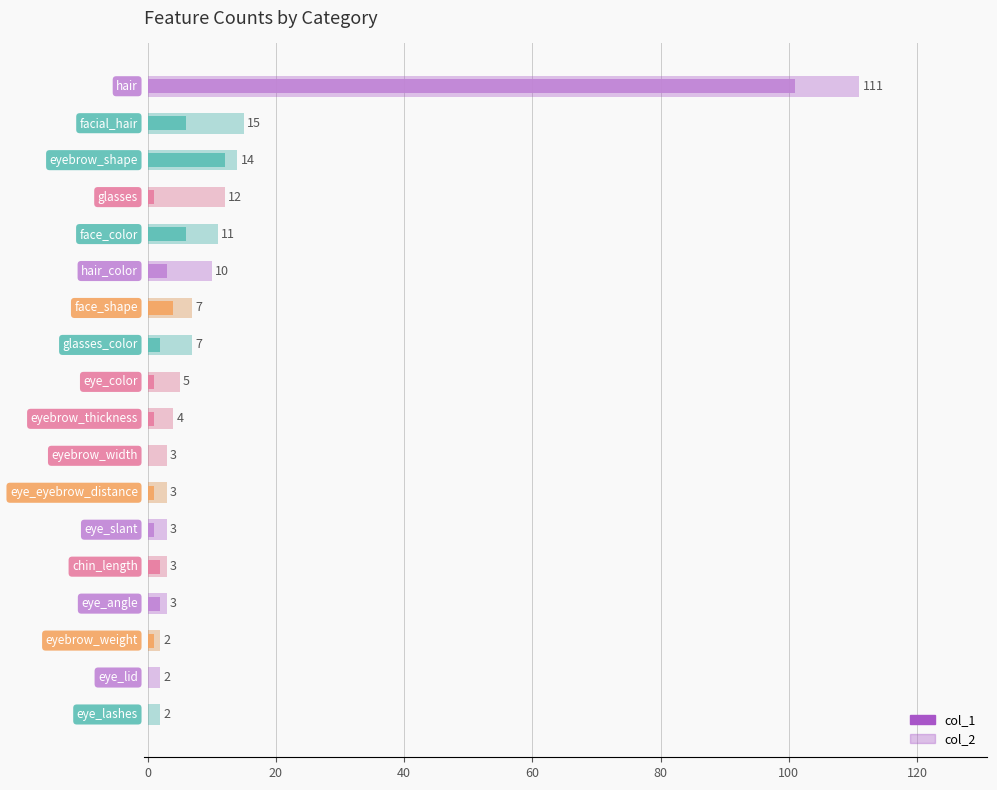

What is the maximum value for col_2?

111